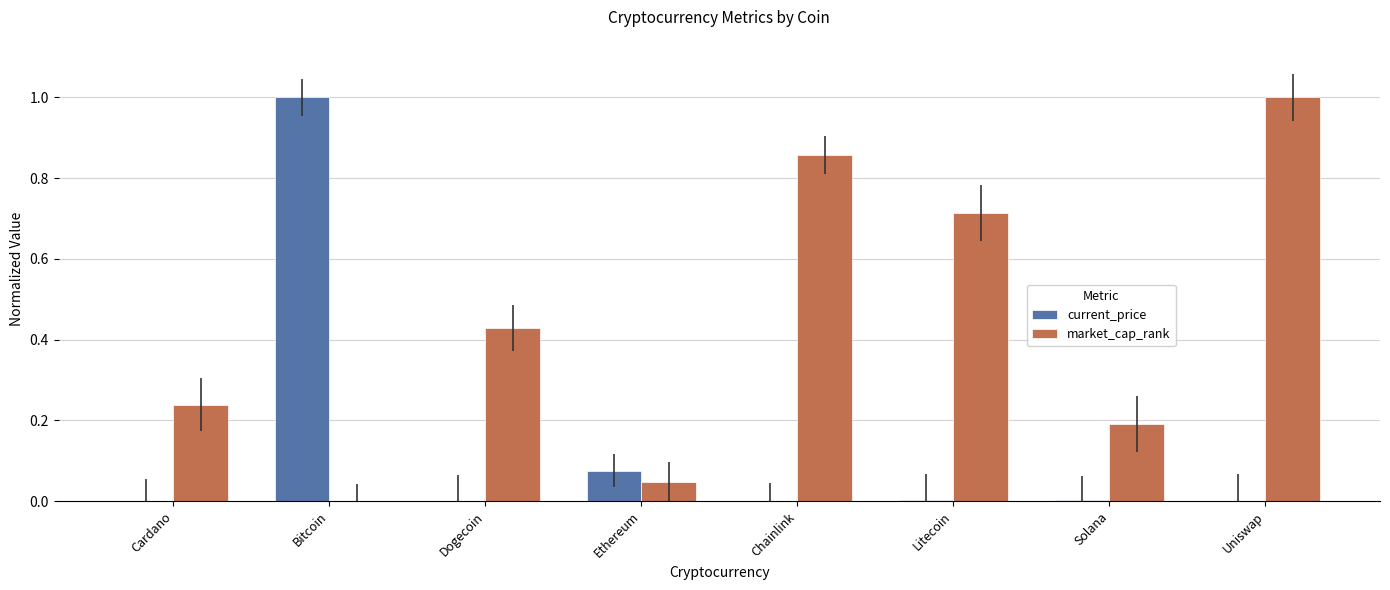

What position from the left is Dogecoin?

3